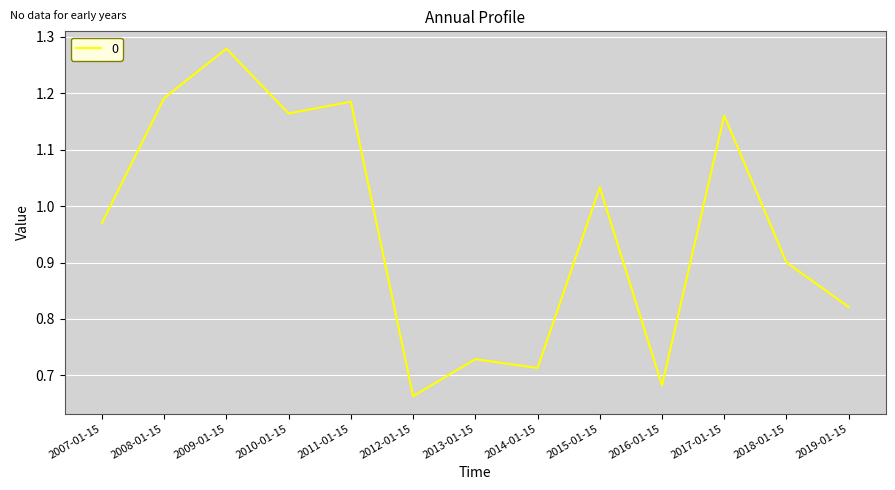

Is it true that the value at 2012-01-15 is 1.1?

False